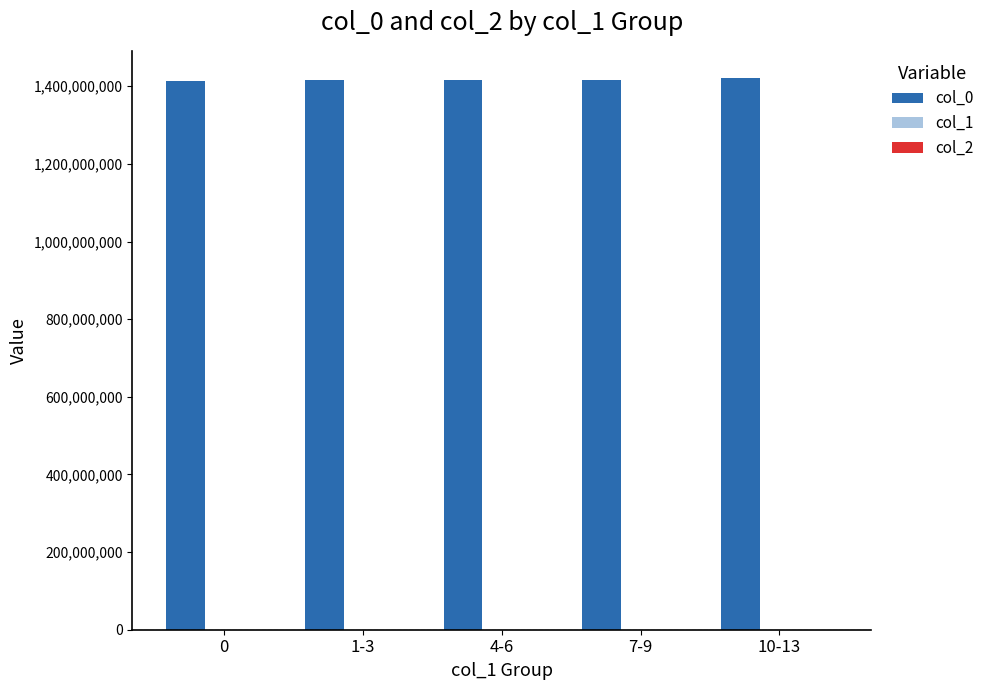

Is it true that col_0 equals 1413562553 at 0?

True